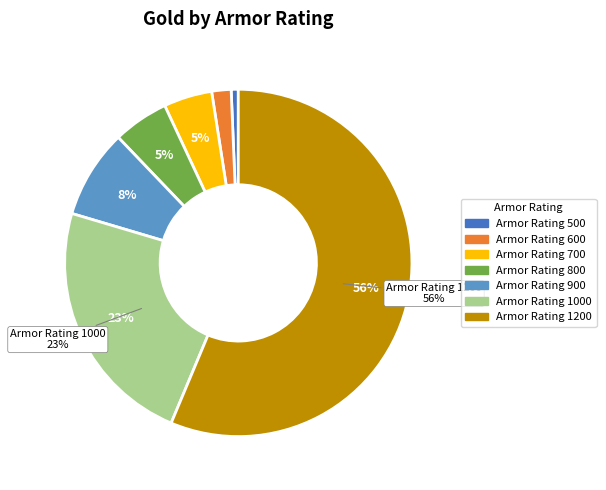

Combined, do Armor Rating 1000 and Armor Rating 800 account for over 50%?

No